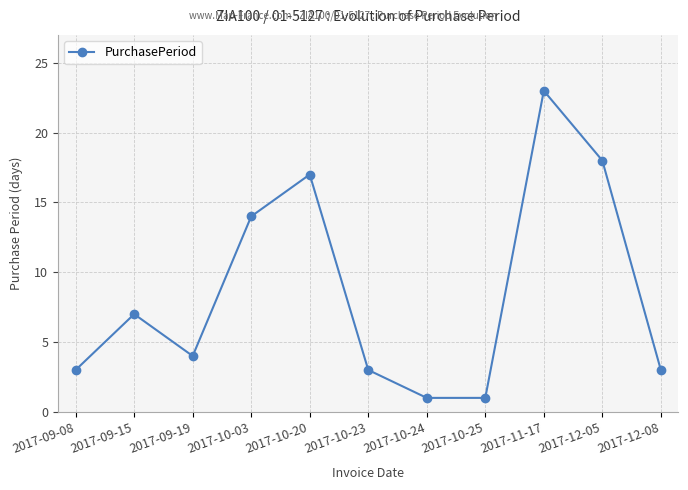

Reading left to right, list all the values displayed in this chart.

3	7	4	14	17	3	1	1	23	18	3